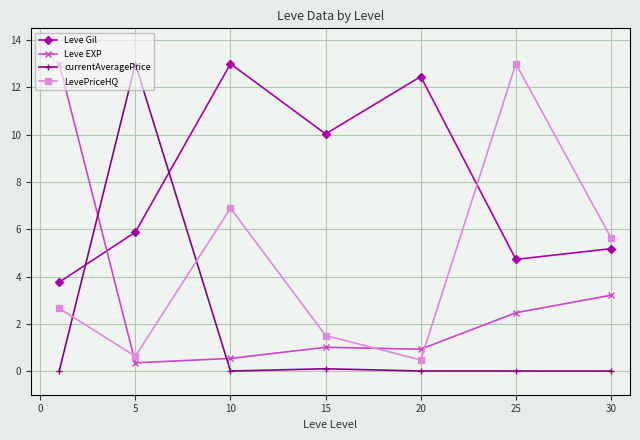

How many intersections are there between Leve Gil and currentAveragePrice?

2